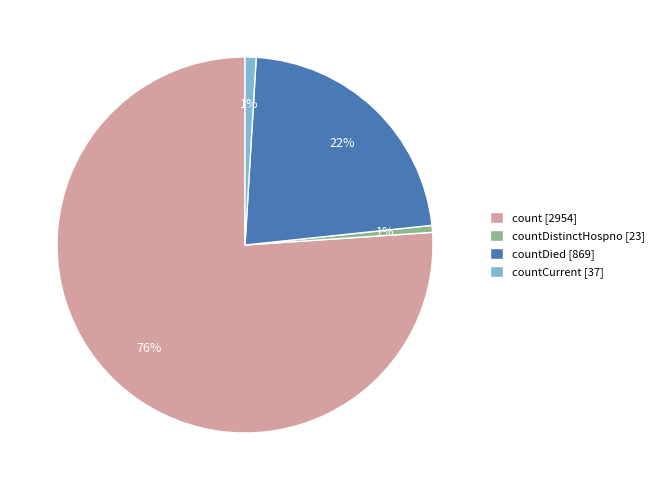

To the nearest percent, what is the combined percentage of countCurrent [37] and countDistinctHospno [23]?

2%